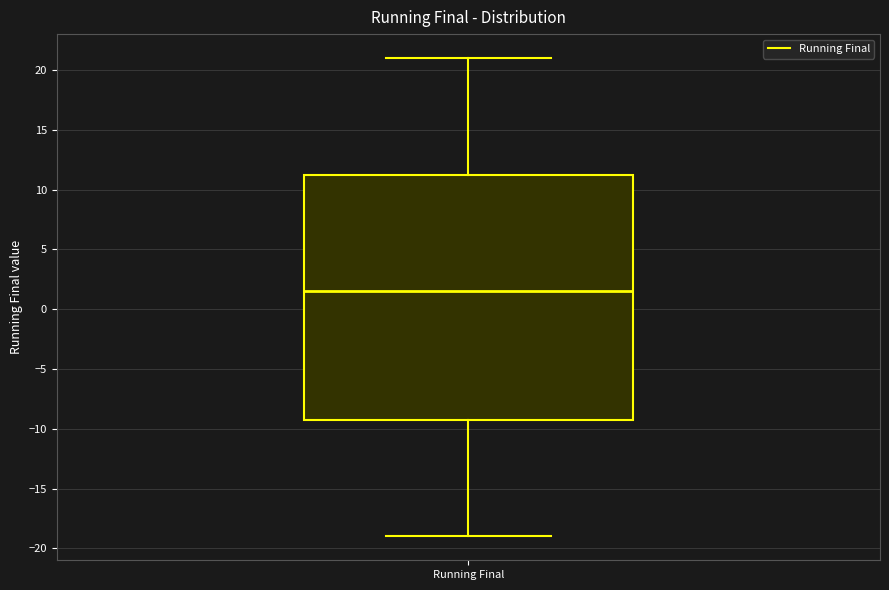

Transcribe this box plot: give where the median line is, the range the box spans, and where the two whiskers end, as read against the y-axis. The values are not printed on the chart, so give them approximately, as read against the axis.

median 1.5, box -9.0 to 11.5, whiskers -19.0 to 21.0